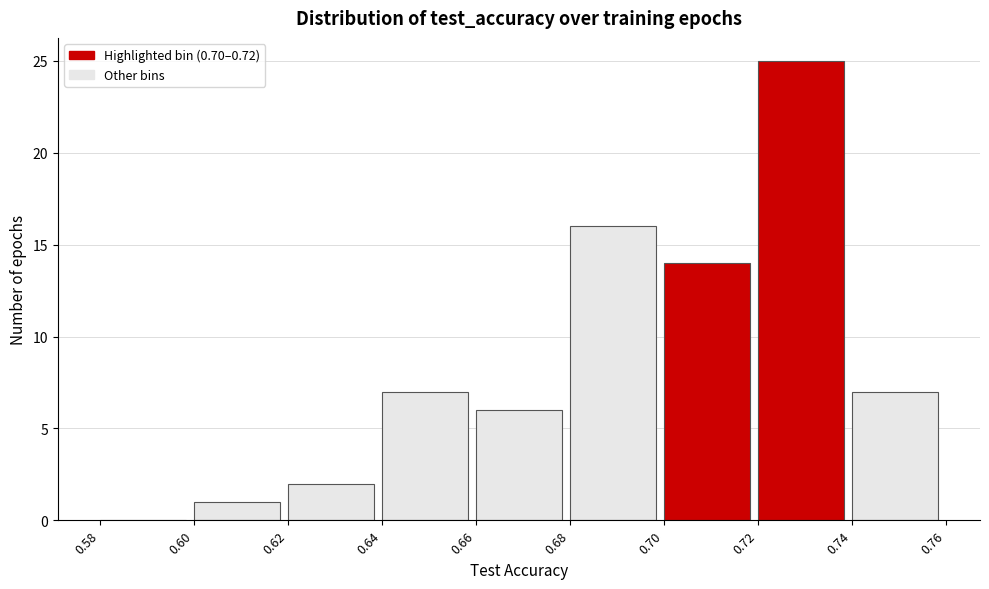

Reading left to right, transcribe this chart: for each bar, give the range it covers on the x-axis and its height. The values are not printed on the chart, so give them approximately, as read against the axis.

0.58 to 0.60: 0
0.60 to 0.62: 1
0.62 to 0.64: 2
0.64 to 0.66: 7
0.66 to 0.68: 6
0.68 to 0.70: 16
0.70 to 0.72: 14
0.72 to 0.74: 25
0.74 to 0.76: 7